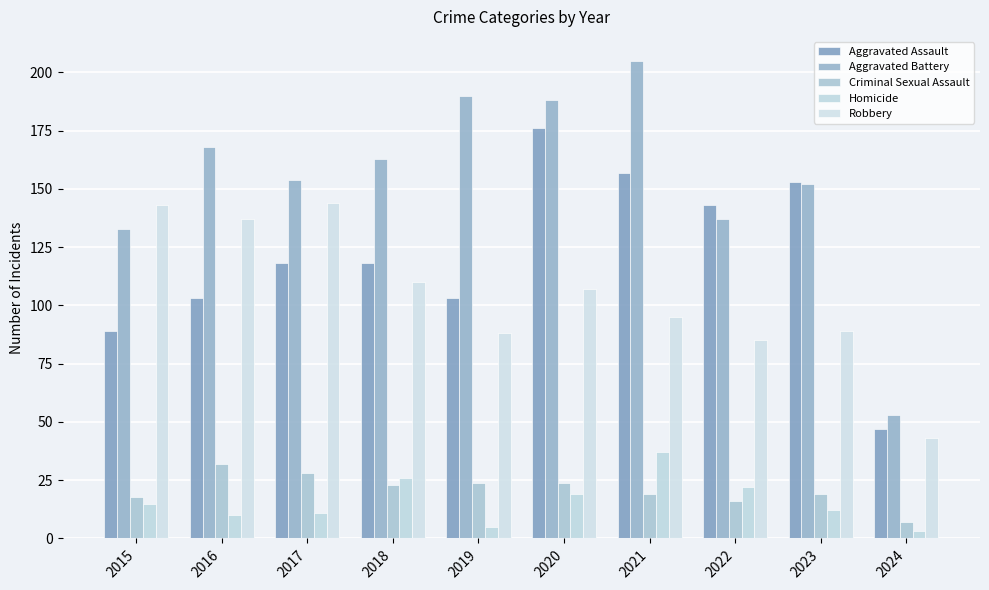

The Criminal Sexual Assault series shows 18 at 2015. True or false?

True